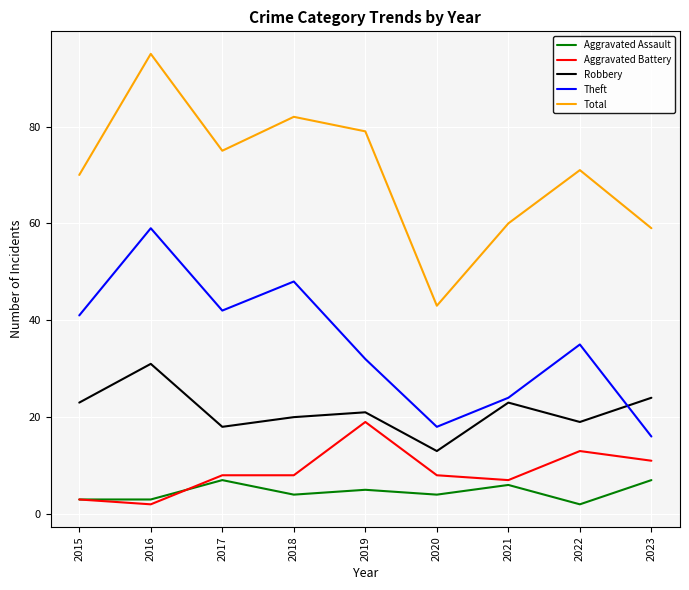

At which category is the sum across all series the highest?

2016